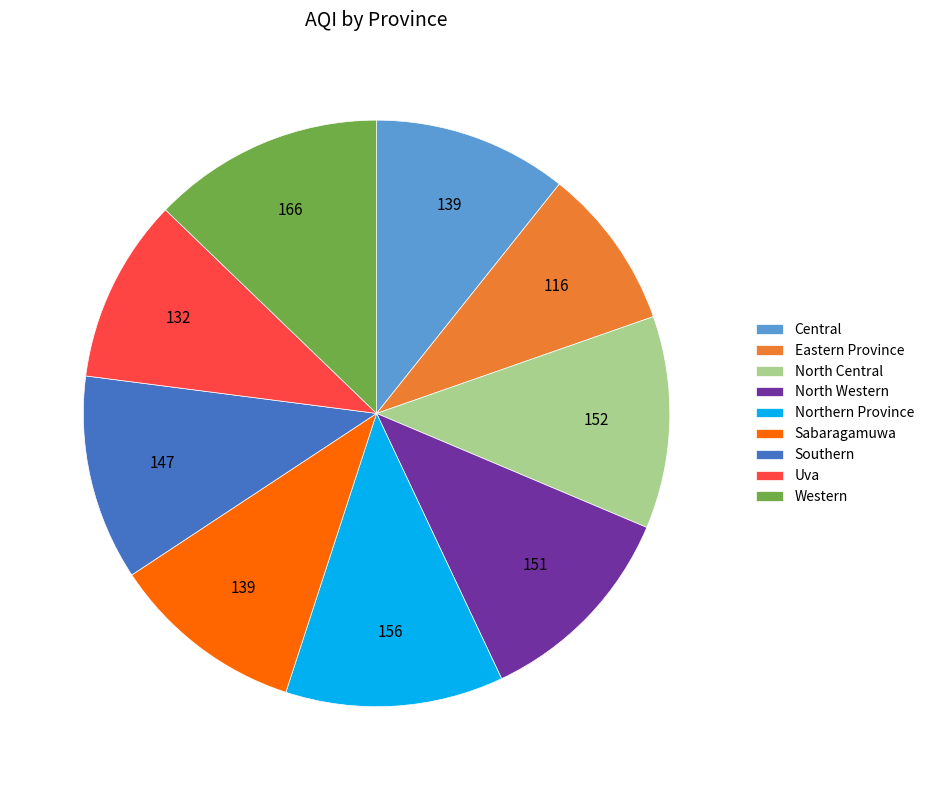

Is Eastern Province the majority of the pie?

No